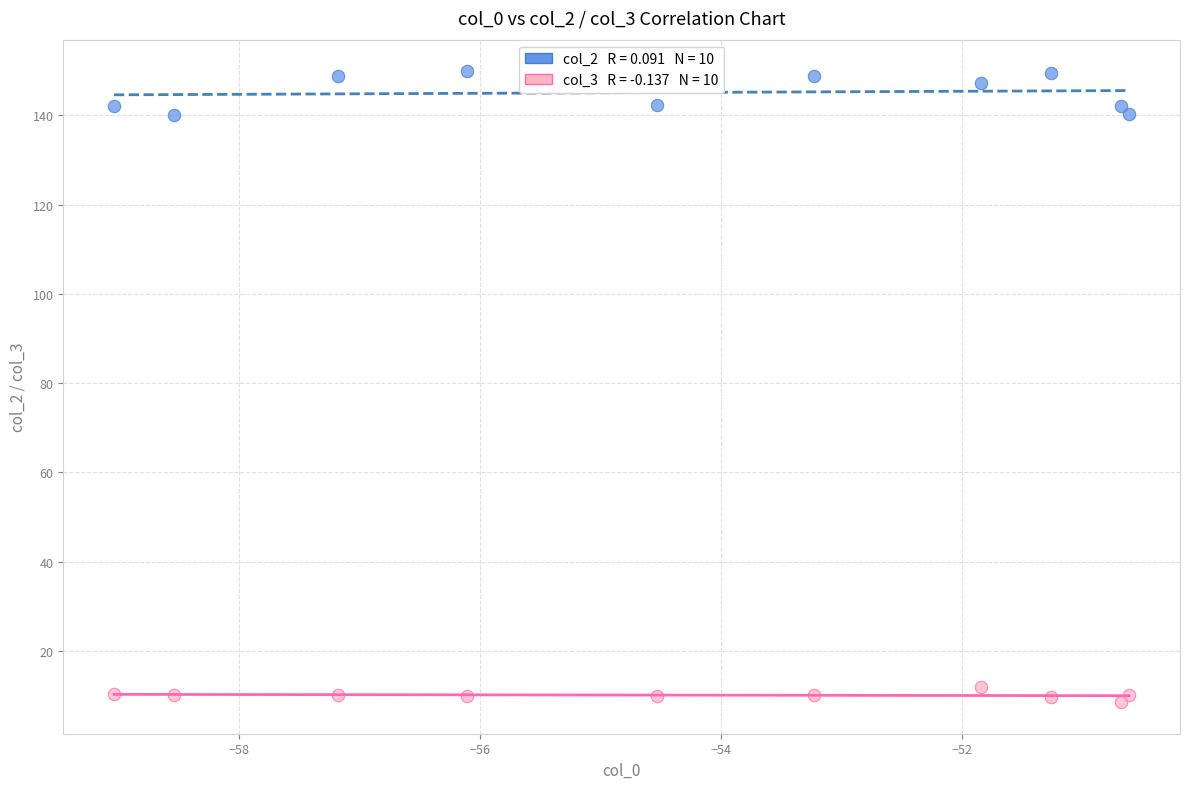

Across all data points, what is the range of Y values (max minus min)?

141.4